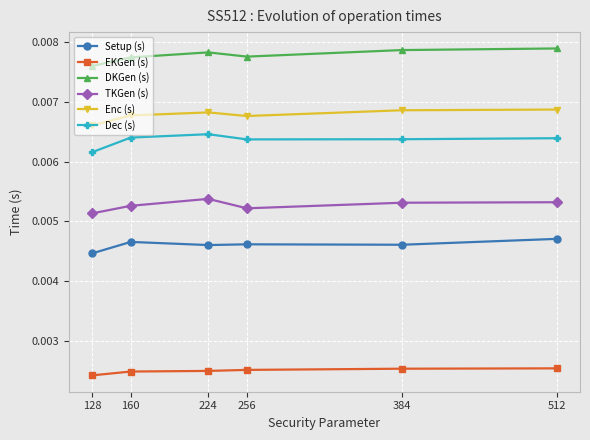

At how many categories does at least one series exceed 0?

6